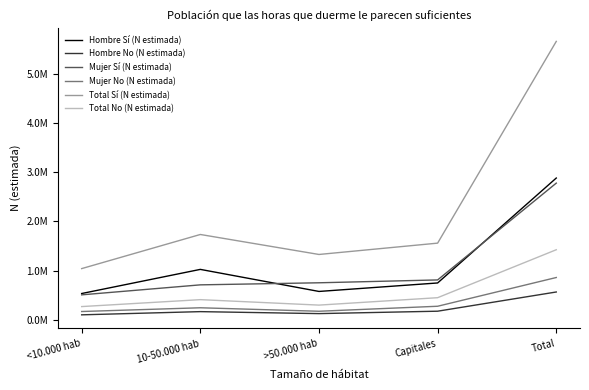

Reading left to right, what are all the values shown in this chart?

Hombre Sí (N estimada): <10.000 hab=533160	10-50.000 hab=1023303	>50.000 hab=575231	Capitales=747487	Total=2879182
Hombre No (N estimada): <10.000 hab=100259	10-50.000 hab=165132	>50.000 hab=124976	Capitales=173891	Total=564257
Mujer Sí (N estimada): <10.000 hab=506181	10-50.000 hab=709133	>50.000 hab=751230	Capitales=809159	Total=2775703
Mujer No (N estimada): <10.000 hab=167581	10-50.000 hab=243550	>50.000 hab=172767	Capitales=274425	Total=858323
Total Sí (N estimada): <10.000 hab=1039341	10-50.000 hab=1732436	>50.000 hab=1326460	Capitales=1556647	Total=5654885
Total No (N estimada): <10.000 hab=267840	10-50.000 hab=408682	>50.000 hab=297743	Capitales=448316	Total=1422580